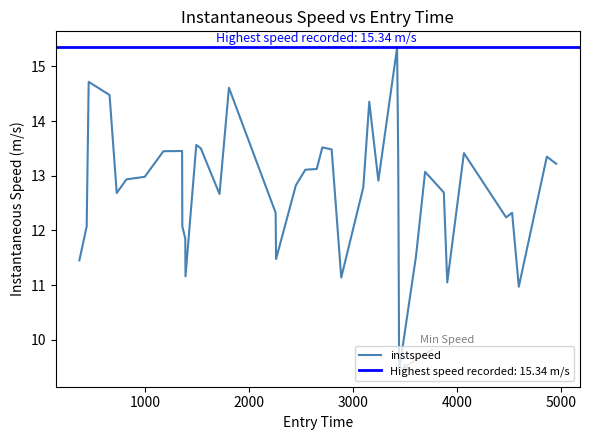

What is the difference between the second highest and second lowest values?

3.7